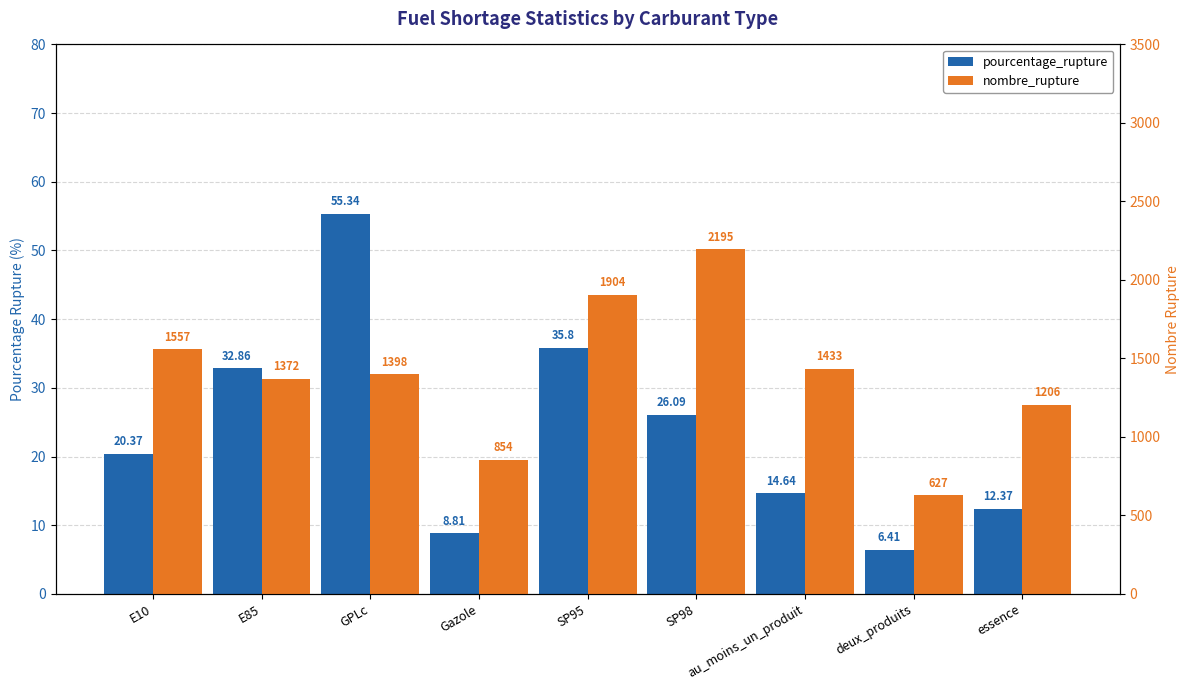

What is the difference between the pourcentage_rupture values at SP98 and Gazole?

17.3